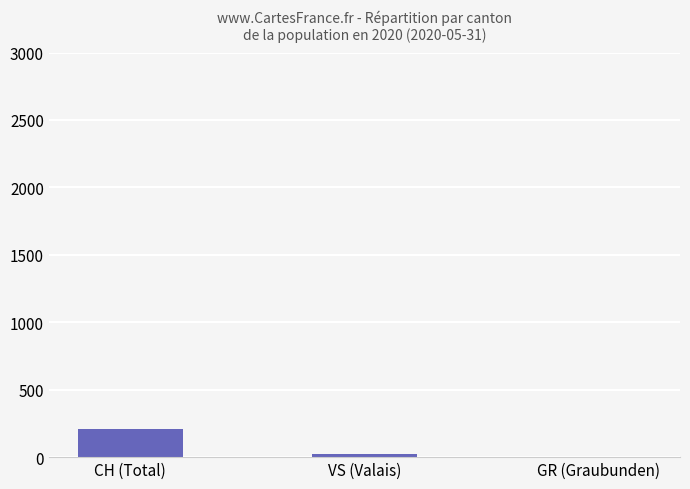

Is it true that the value at CH (Total) is 205?

True